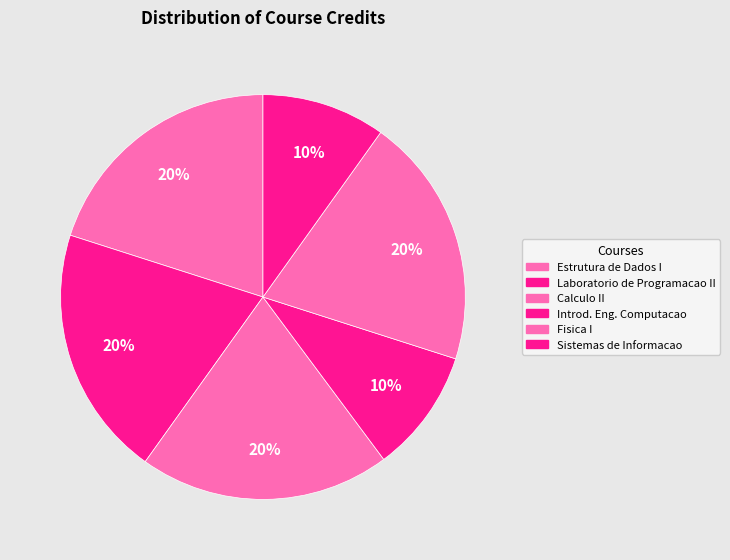

Count the number of slices in the pie.

6